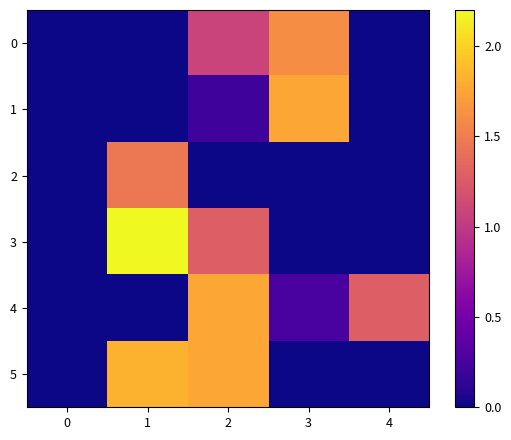

Which series changed the most between 3 and 4?

1